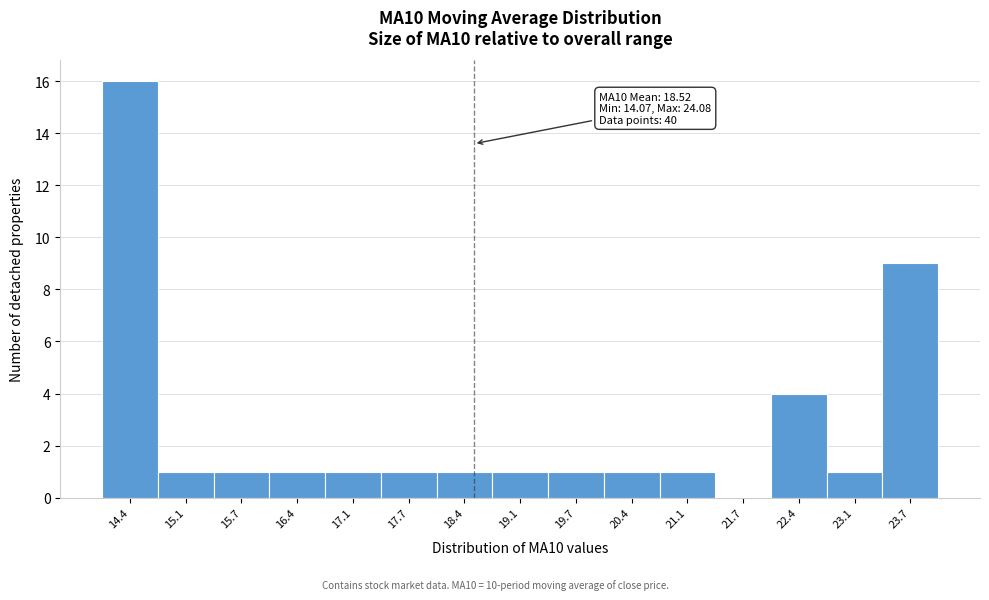

Which range on the x-axis has the tallest bar?

14.1 to 14.7